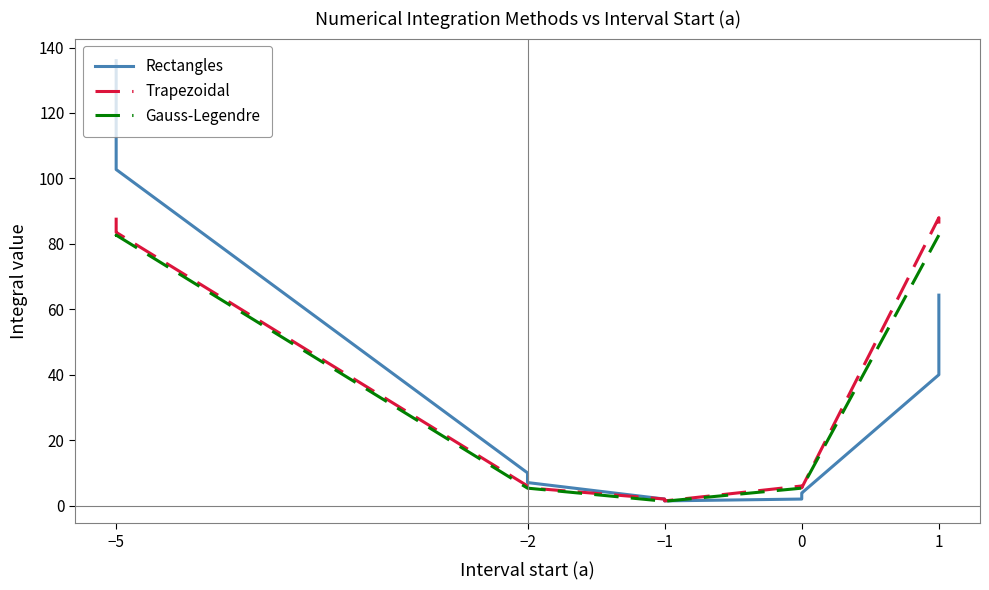

What is the maximum value for Rectangles?

136.0